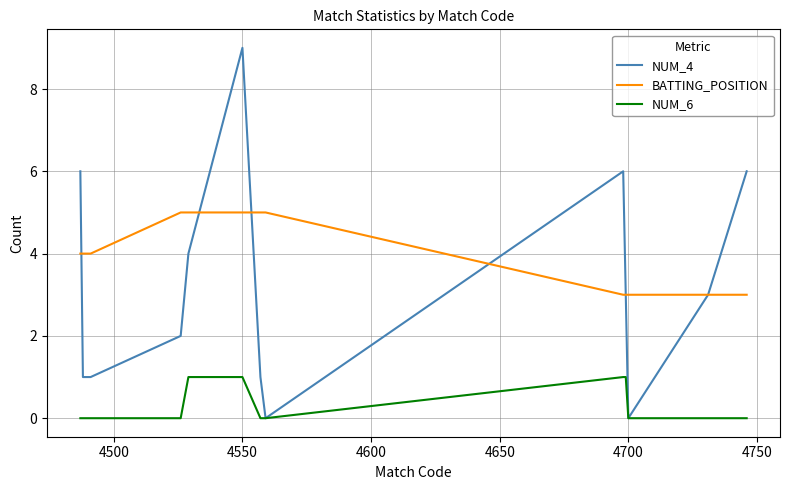

Which series has the largest total across all categories?

BATTING_POSITION